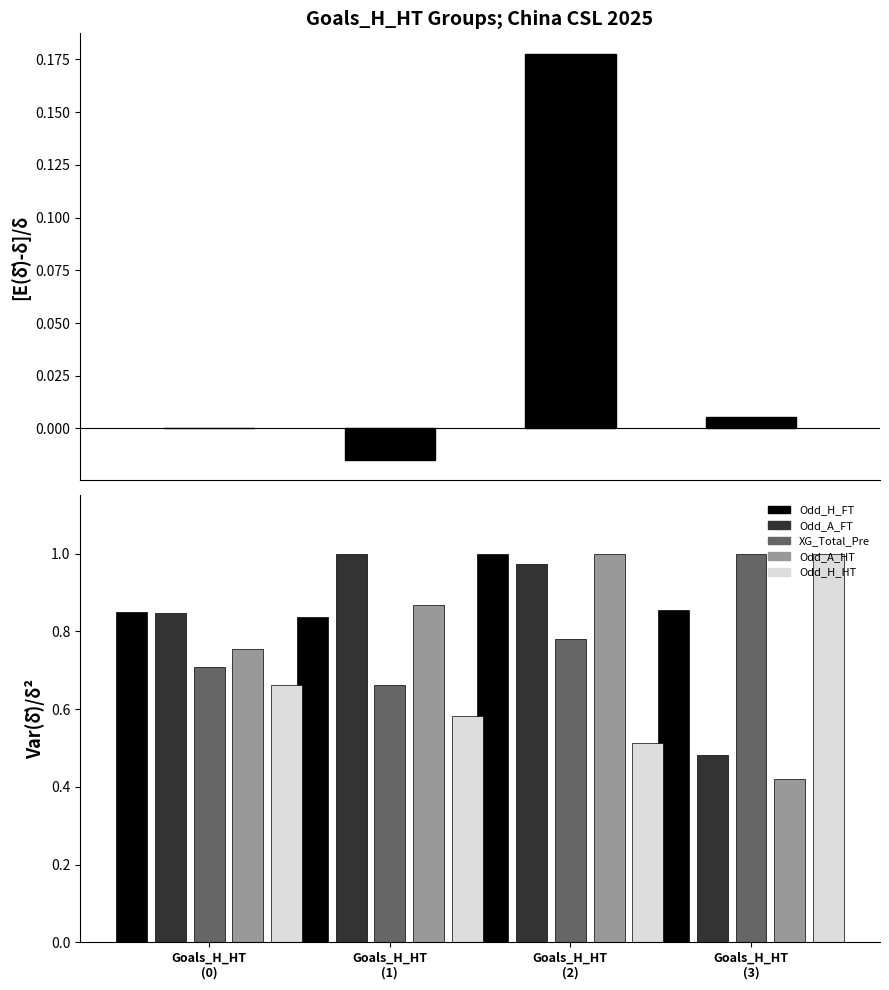

Reading right to left, what are all the values shown in this chart?

Odd_H_FT: Goals_H_HT
(3)=0.9	Goals_H_HT
(2)=1.0	Goals_H_HT
(1)=0.8	Goals_H_HT
(0)=0.8
Odd_A_FT: Goals_H_HT
(3)=0.5	Goals_H_HT
(2)=1.0	Goals_H_HT
(1)=1.0	Goals_H_HT
(0)=0.8
XG_Total_Pre: Goals_H_HT
(3)=1.0	Goals_H_HT
(2)=0.8	Goals_H_HT
(1)=0.7	Goals_H_HT
(0)=0.7
Odd_A_HT: Goals_H_HT
(3)=0.4	Goals_H_HT
(2)=1.0	Goals_H_HT
(1)=0.9	Goals_H_HT
(0)=0.8
Odd_H_HT: Goals_H_HT
(3)=1.0	Goals_H_HT
(2)=0.5	Goals_H_HT
(1)=0.6	Goals_H_HT
(0)=0.7